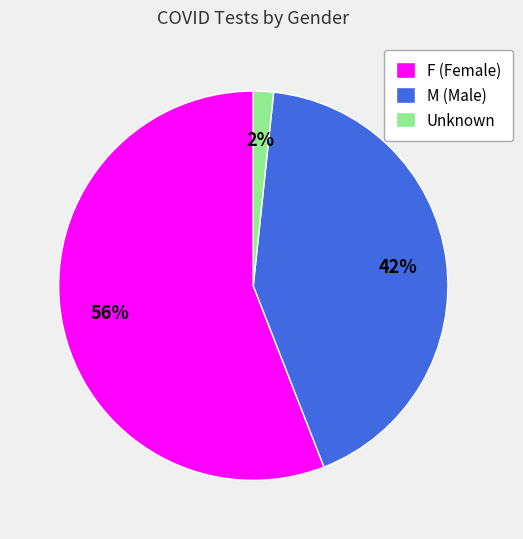

Which has a higher value, F (Female) or Unknown?

F (Female)